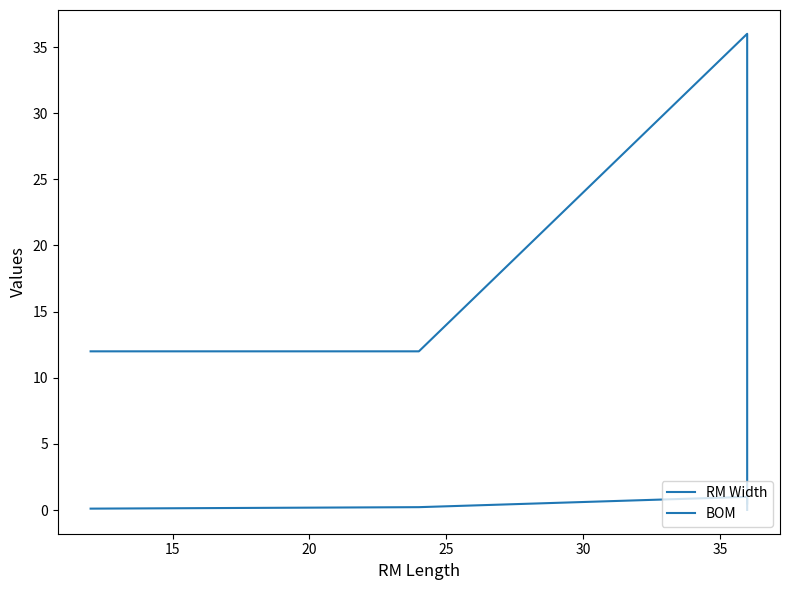

Which series has the largest range (max minus min)?

RM Width